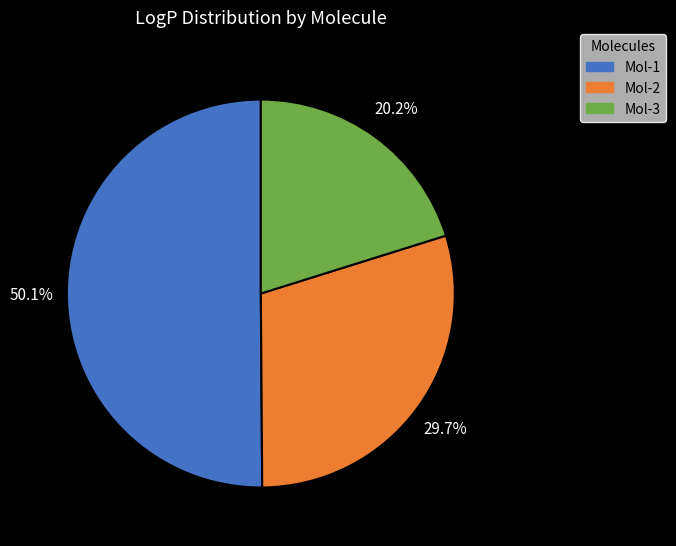

Do Mol-1 and Mol-2 together represent more than half of the pie?

Yes